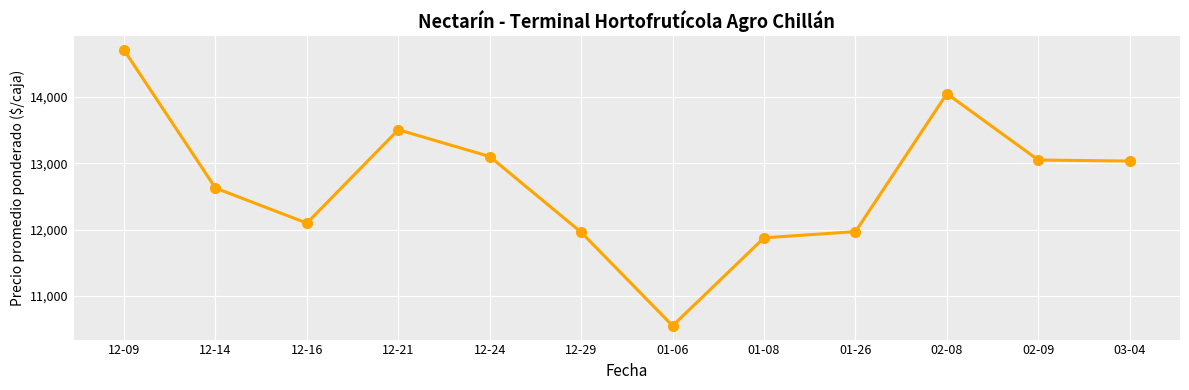

Does the chart have visible grid lines?

Yes